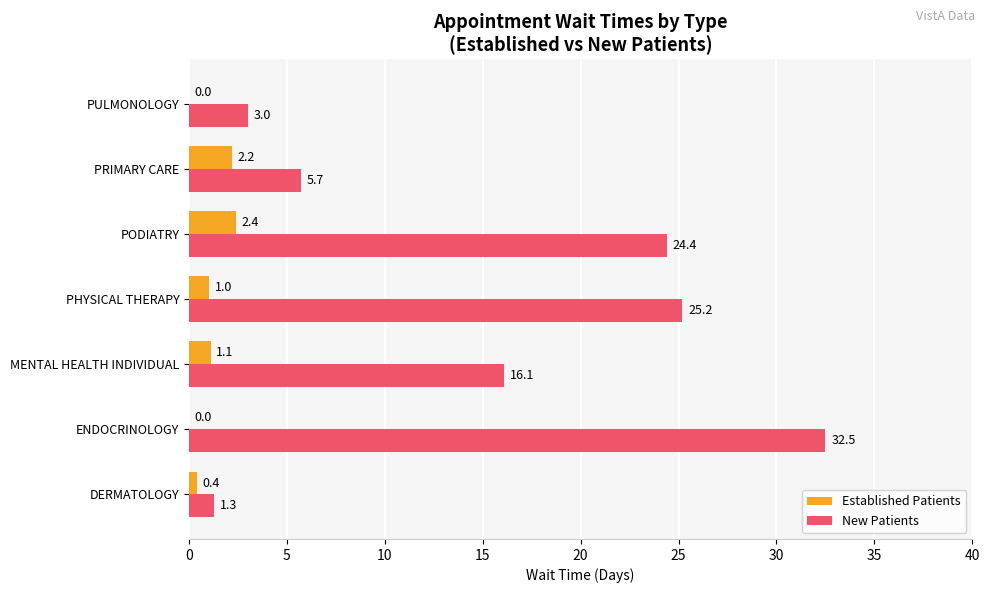

Which series changed the most between PHYSICAL THERAPY and PULMONOLOGY?

New Patients